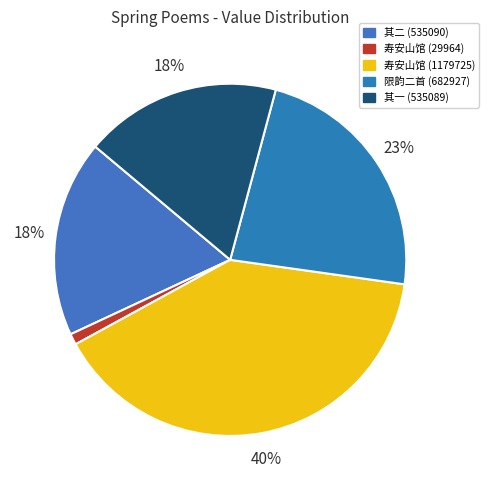

Rank the categories by value from highest to lowest.

春日过寿安山馆, 春日过寿许奉常母夫人诞辰因留赏牡丹席间限韵二首, 春日过寿许奉常母夫人诞辰因留赏牡丹席间限韵二首 其二, 春日过寿许奉常母夫人诞辰因留赏牡丹席间限韵二首 其一, 春日过寿安山馆